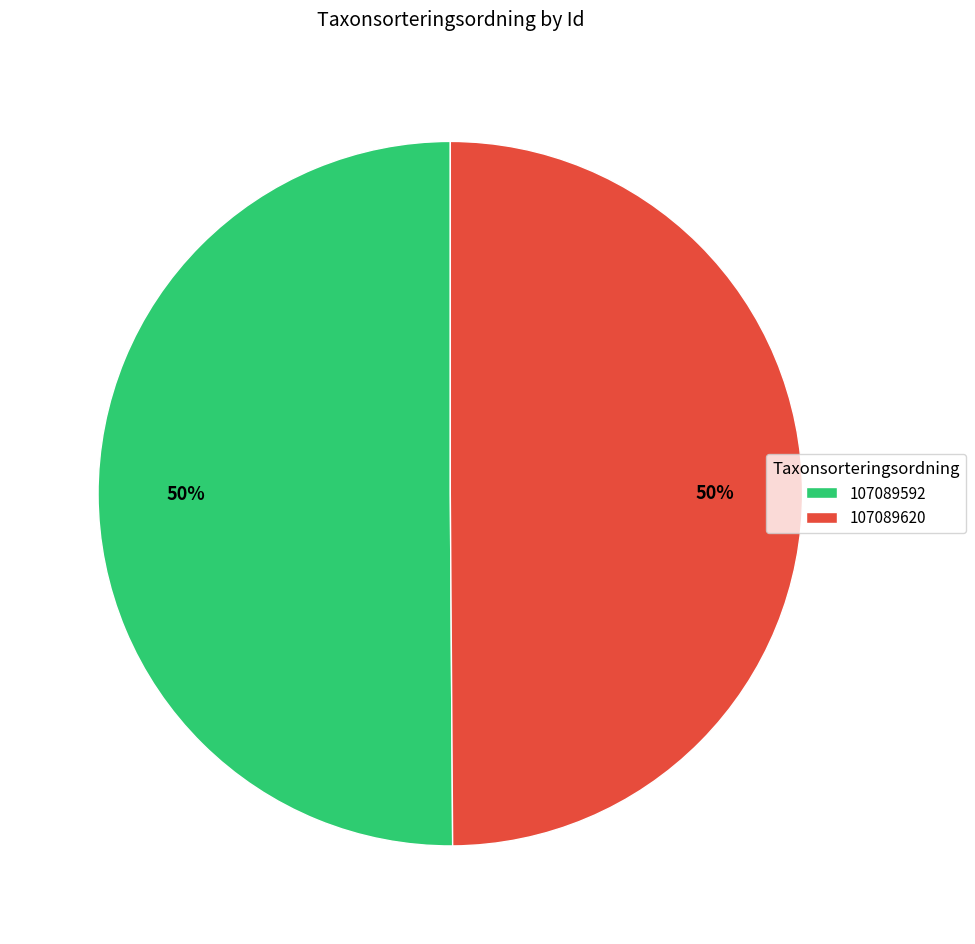

Approximately how many times larger is the value at 107089592 compared to 107089620?

1.0